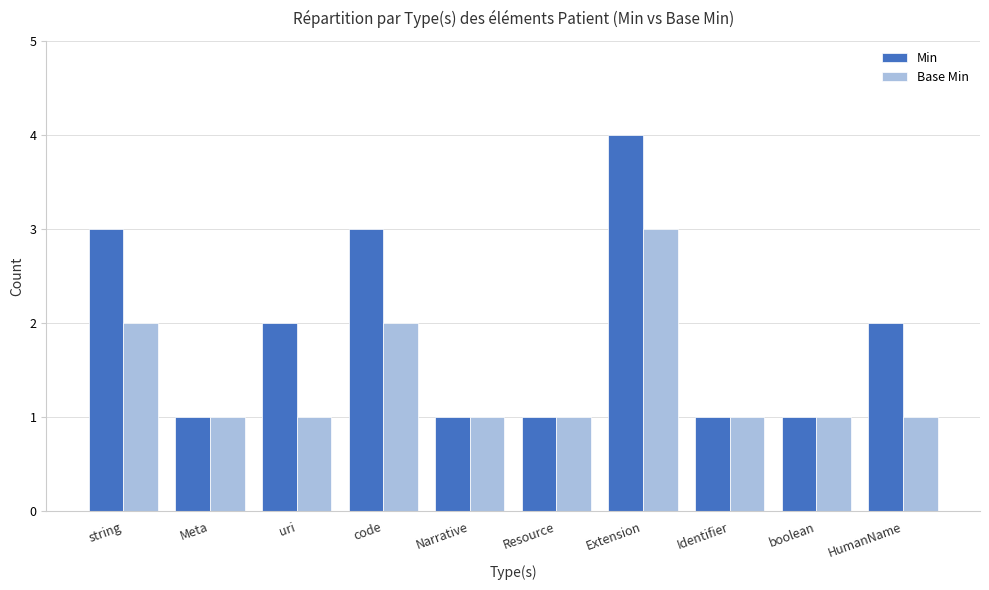

Which series has the widest spread of values?

Min